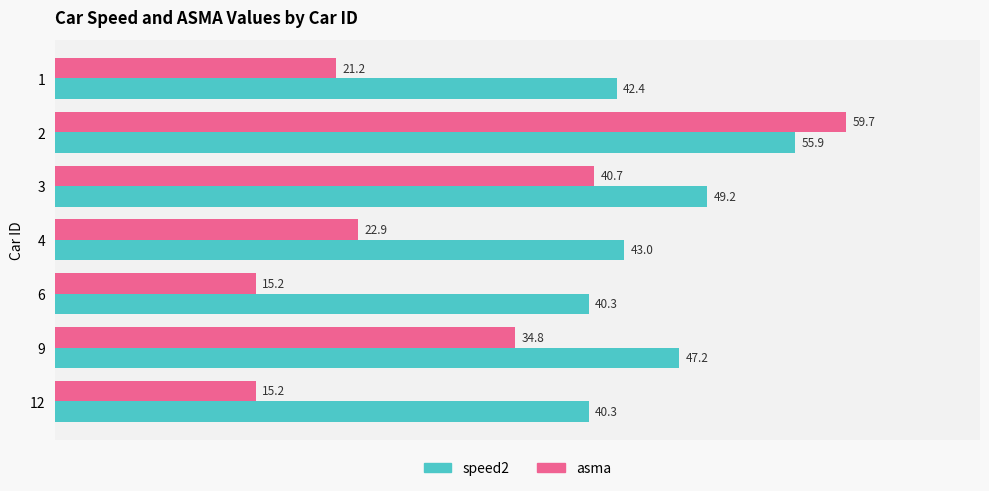

Is the value of asma at 1 greater than the value of speed2 at 4?

No